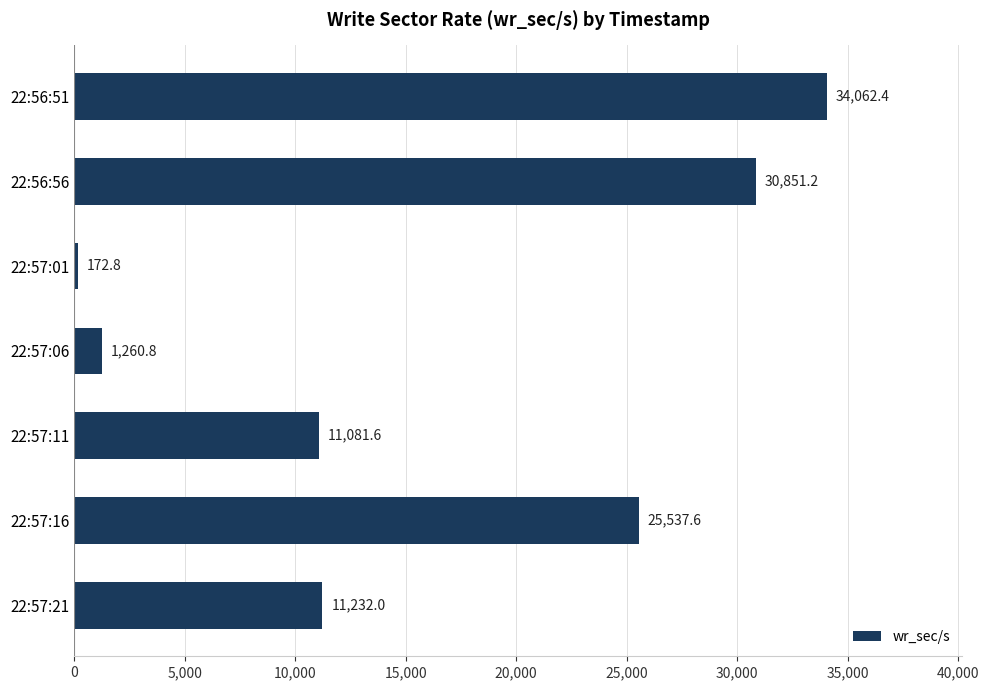

Is it true that the value at 22:56:51 is 34062.4?

True